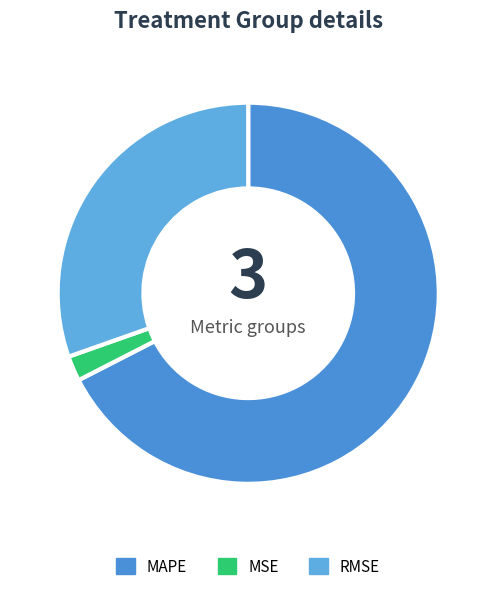

True or false: RMSE accounts for 30% of the total.

True